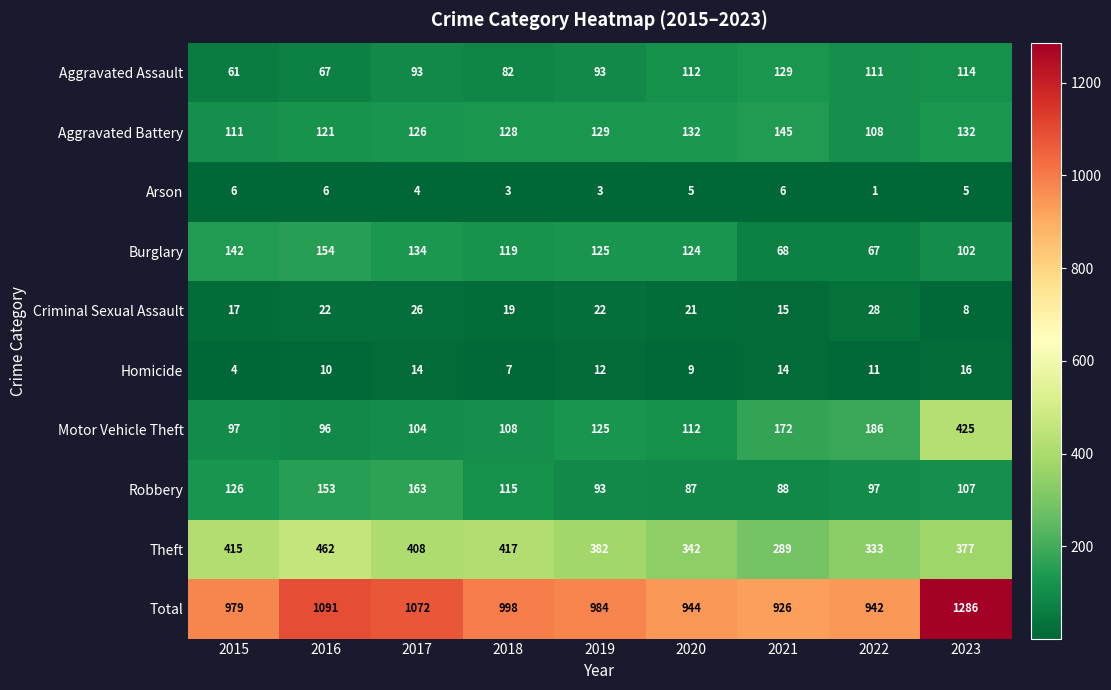

What is the difference between the highest and lowest values at 2021?

920